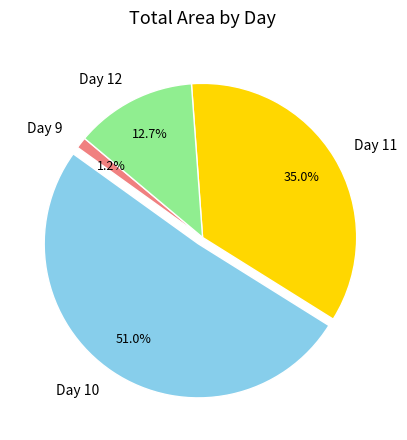

Which has a higher value, Day 10 or Day 12?

Day 10